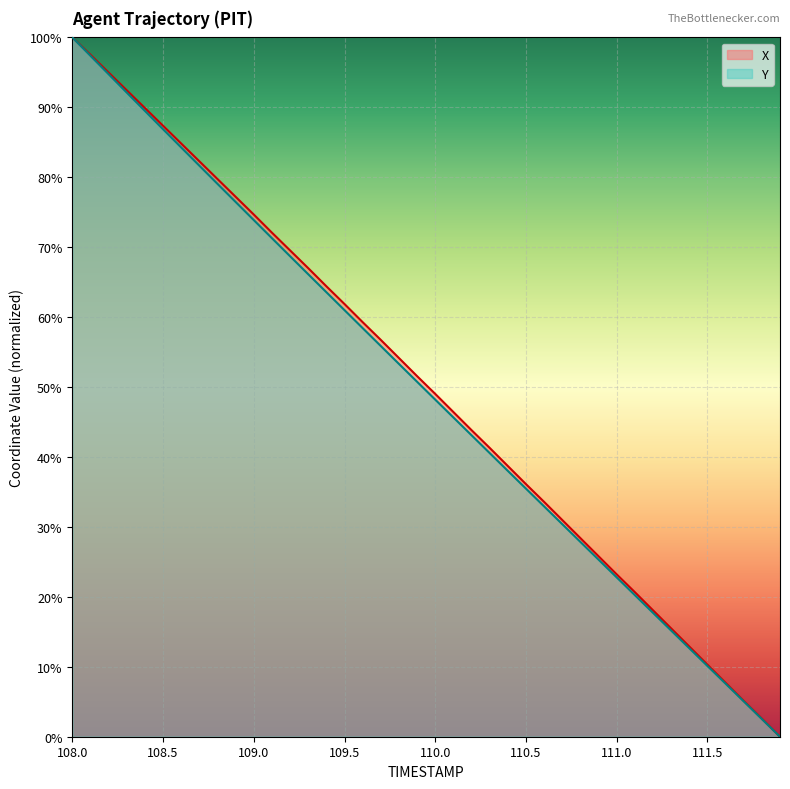

Count the number of categories in the chart.

40